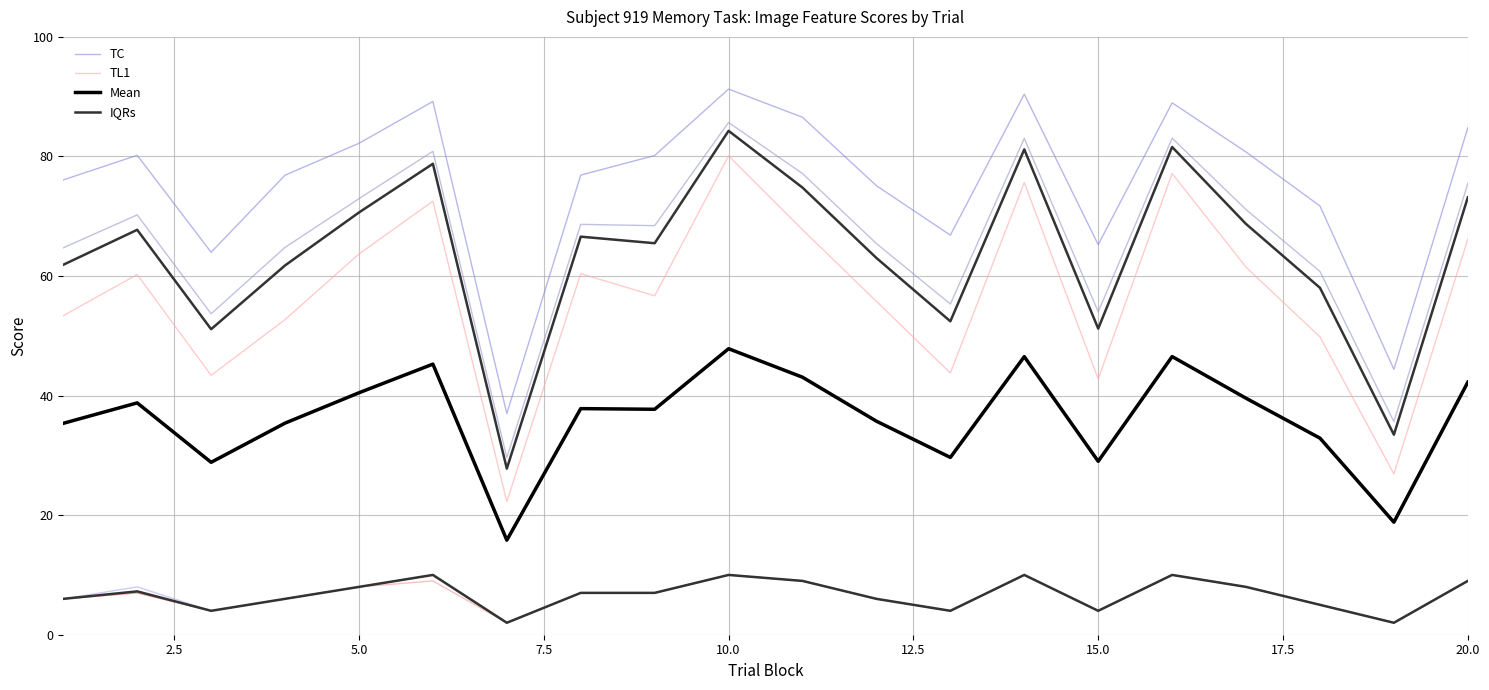

What is the sum of all TC values?

1508.6